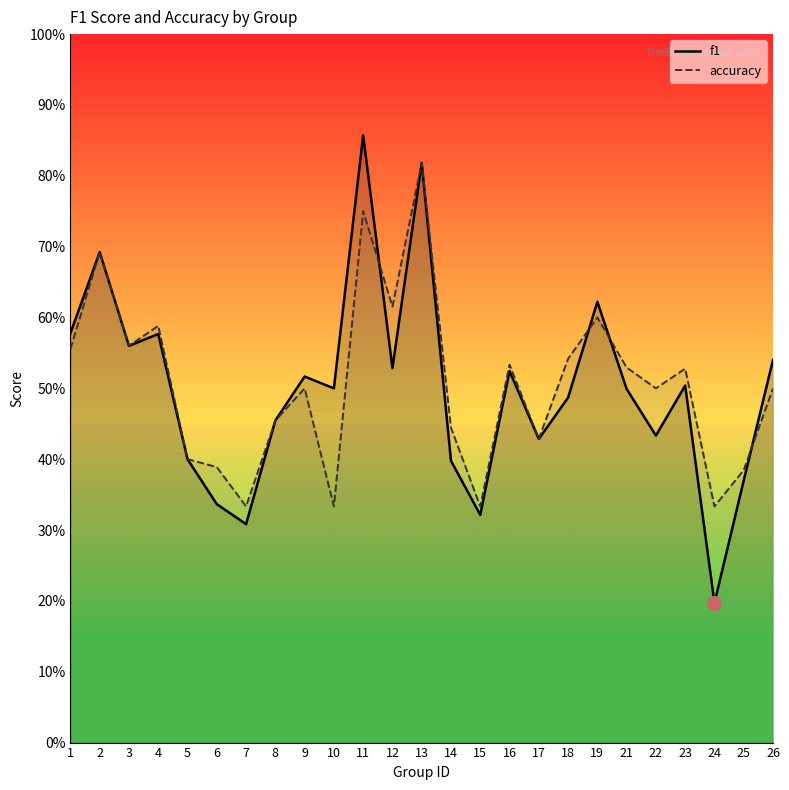

Count the number of data series in this chart.

2